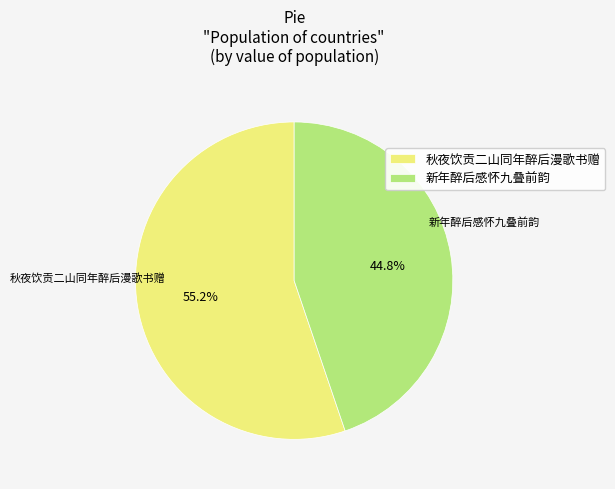

Which category accounts for the majority?

秋夜饮贡二山同年醉后漫歌书赠